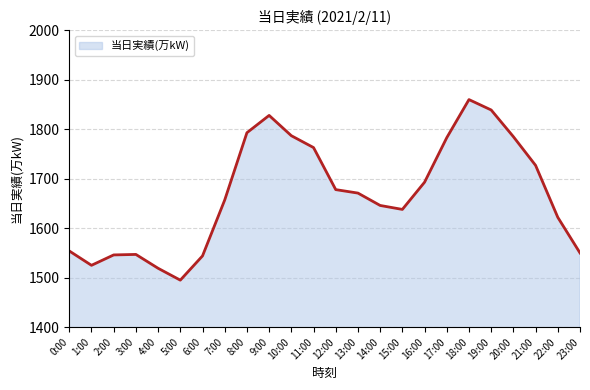

Count the number of data series in this chart.

1